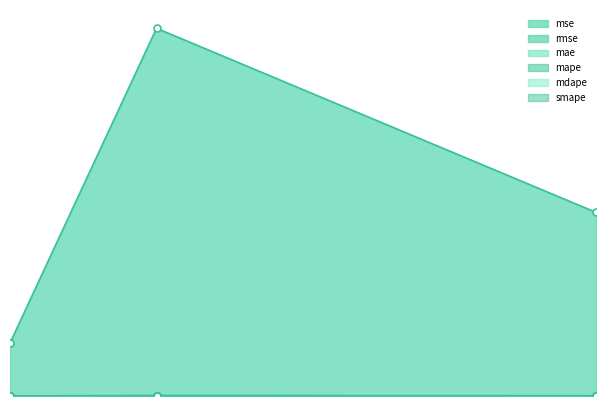

True or false: mdape has a value of 0.0 at 3.

True